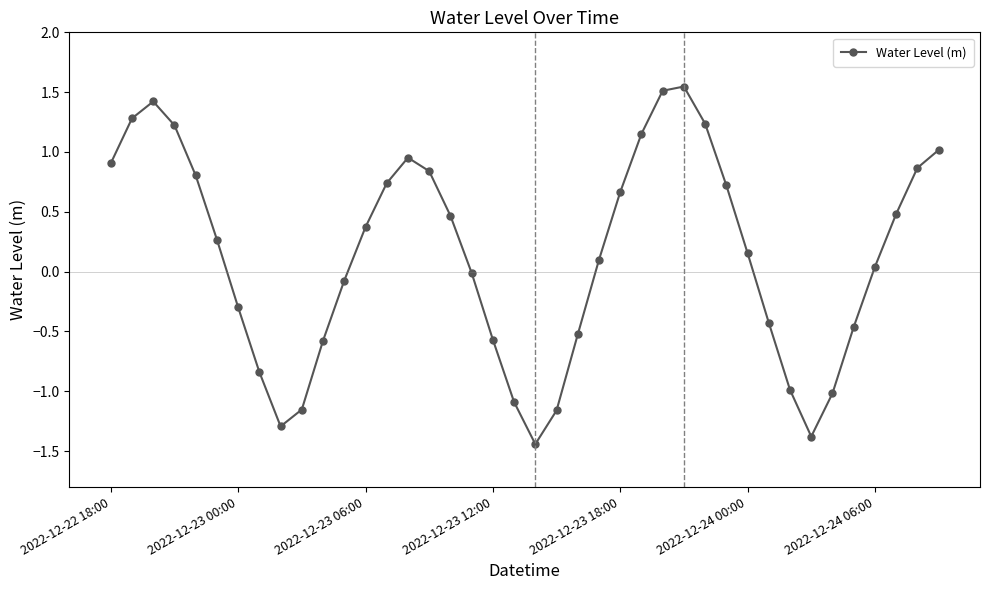

How many interior local valleys (lower than both neighbors) does the data have?

3